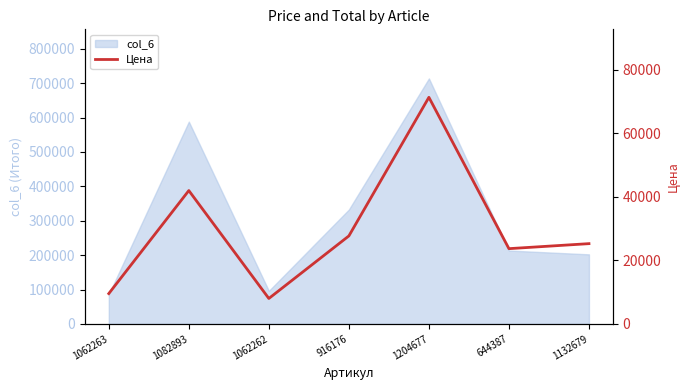

Read the value at 1062262.

8019.0